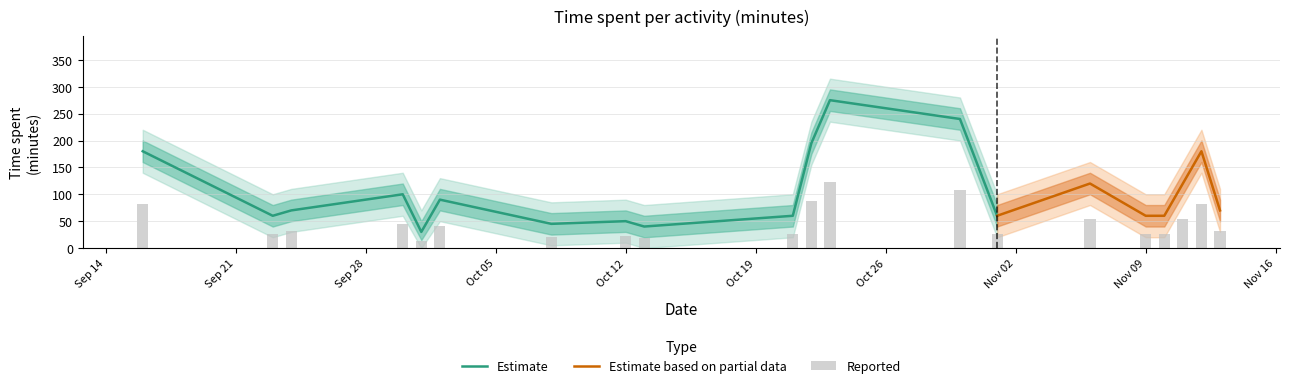

What is the minimum value for Estimate?

30